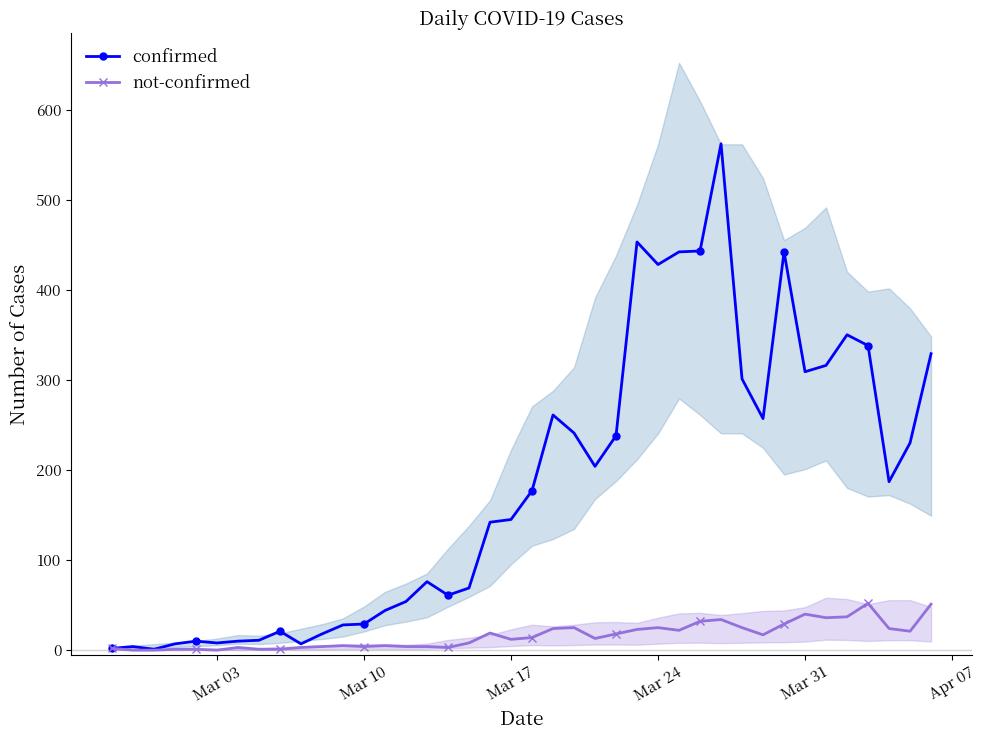

Rank the series by their maximum value, from lowest to highest.

not-confirmed, confirmed